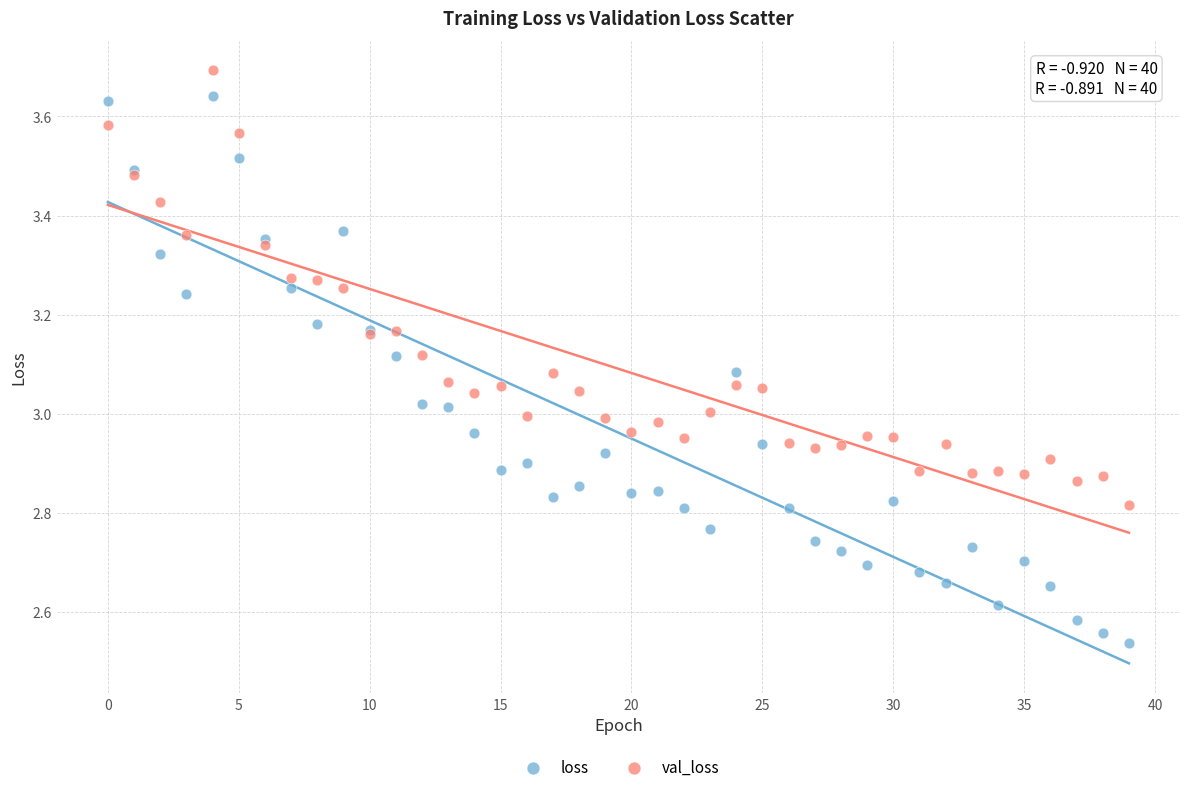

Which series reaches the minimum Y coordinate?

loss